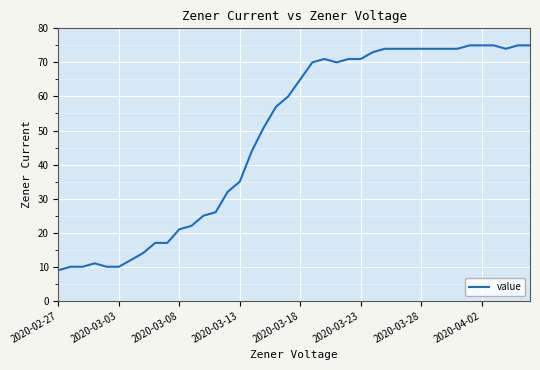

What is the minimum value shown in the chart?

9